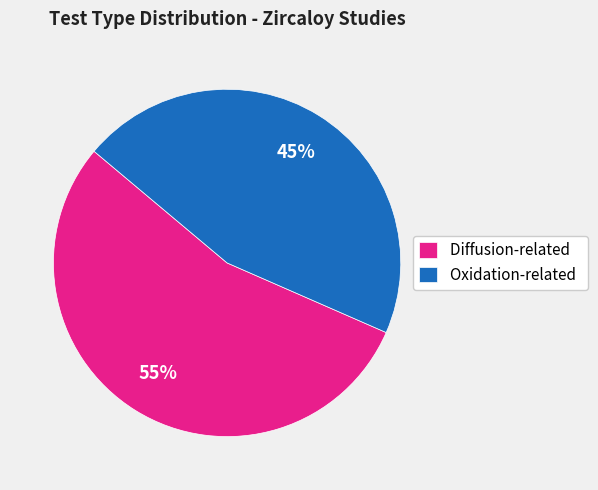

Is Oxidation-related the majority of the pie?

No